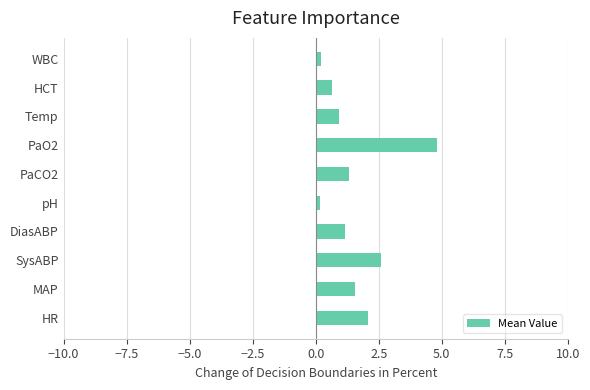

The value at HR is 2.1. True or false?

True